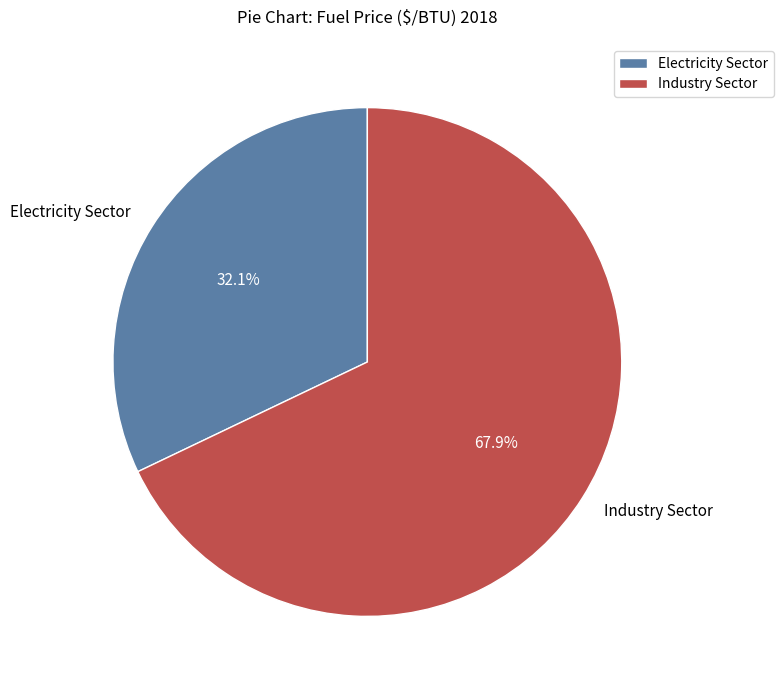

What portion of the pie excludes Industry Sector?

32.1%